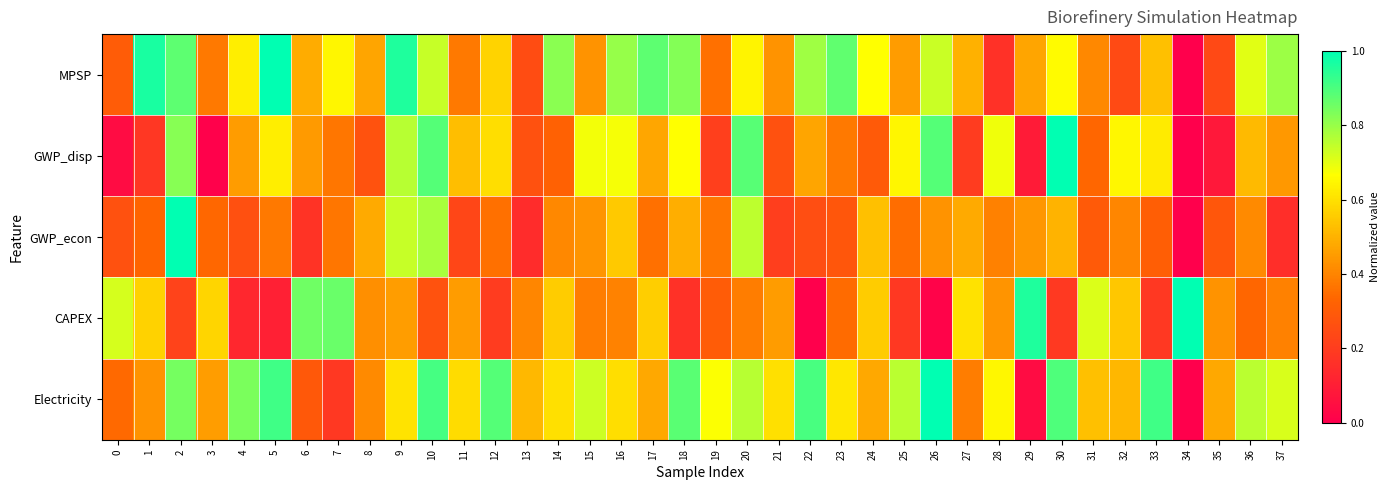

What is the spread (max minus min) of values at 2?

0.8